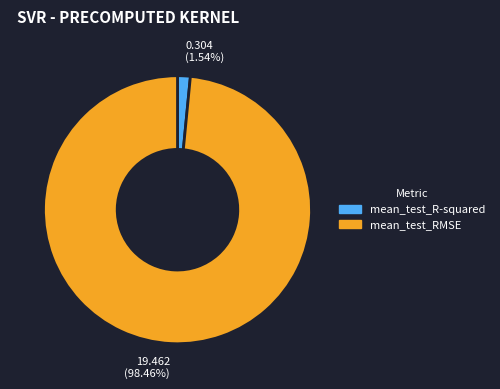

How many segments does this pie chart have?

2